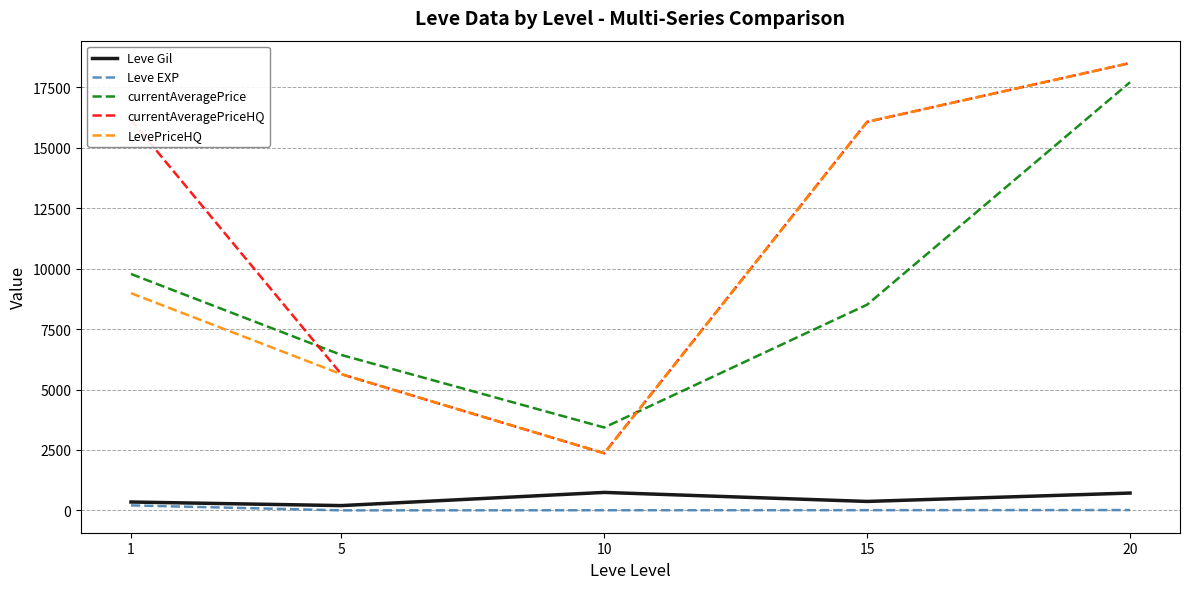

Which series has the largest total across all categories?

currentAveragePriceHQ